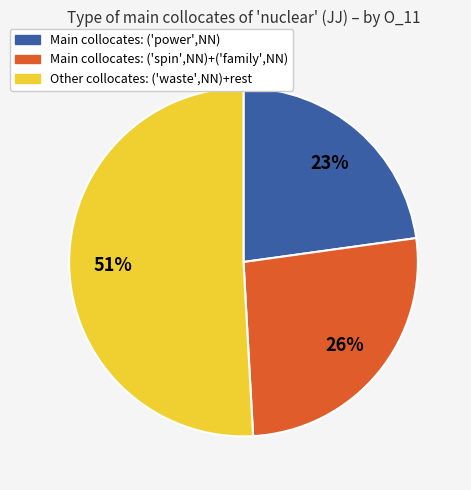

To the nearest percent, what is the difference between the largest and smallest slice percentages?

28%